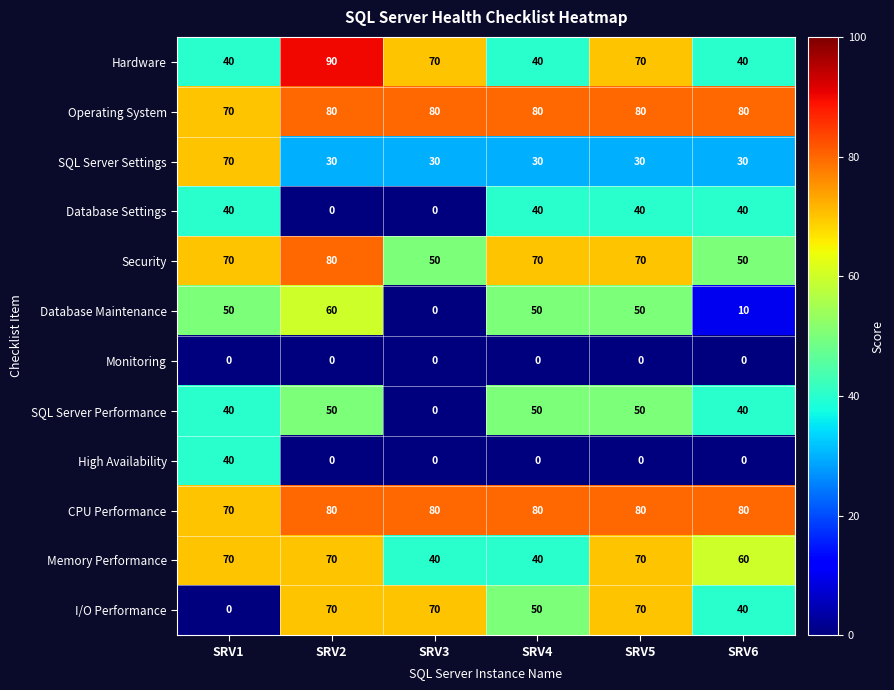

What is the total value across all series at SRV4?

530